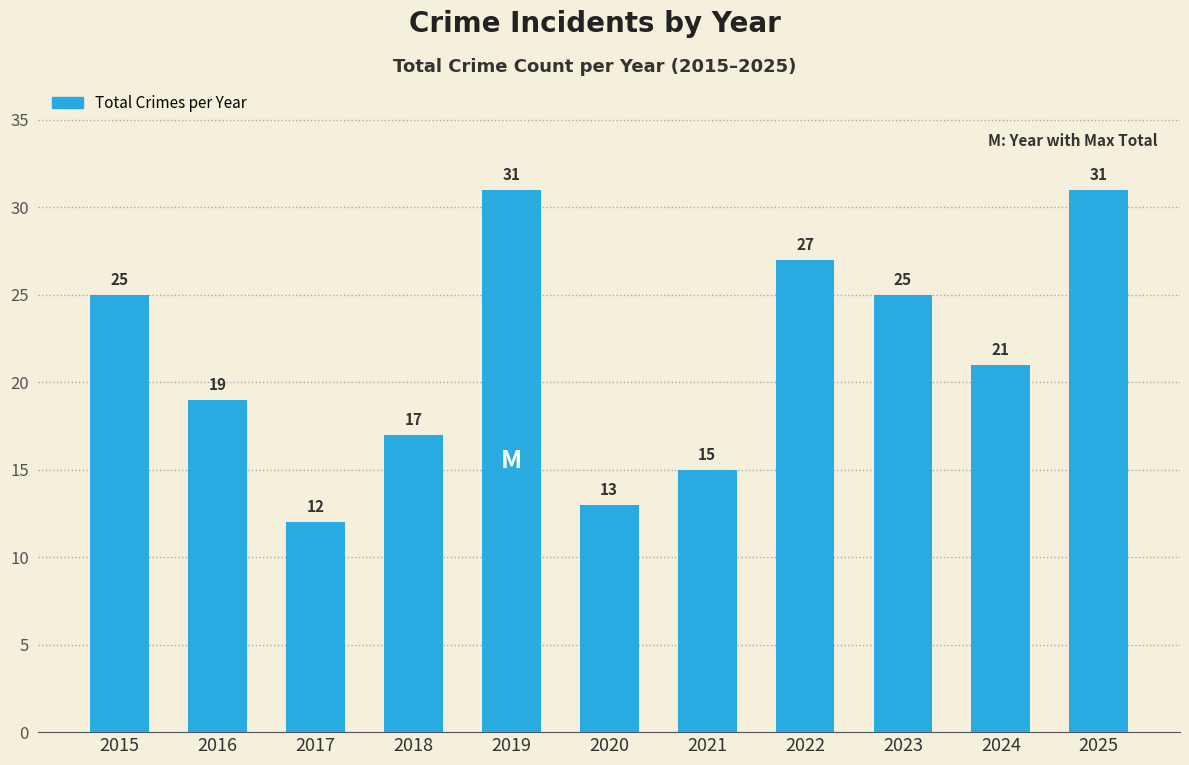

What is the difference between the maximum and minimum values?

19